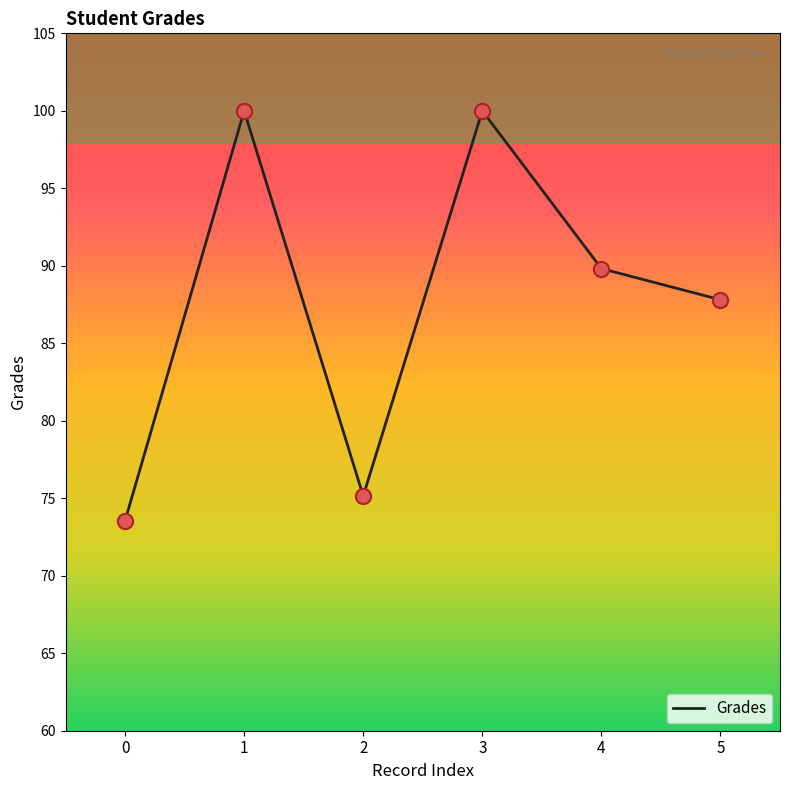

Which has a higher value, 5 or 2?

5